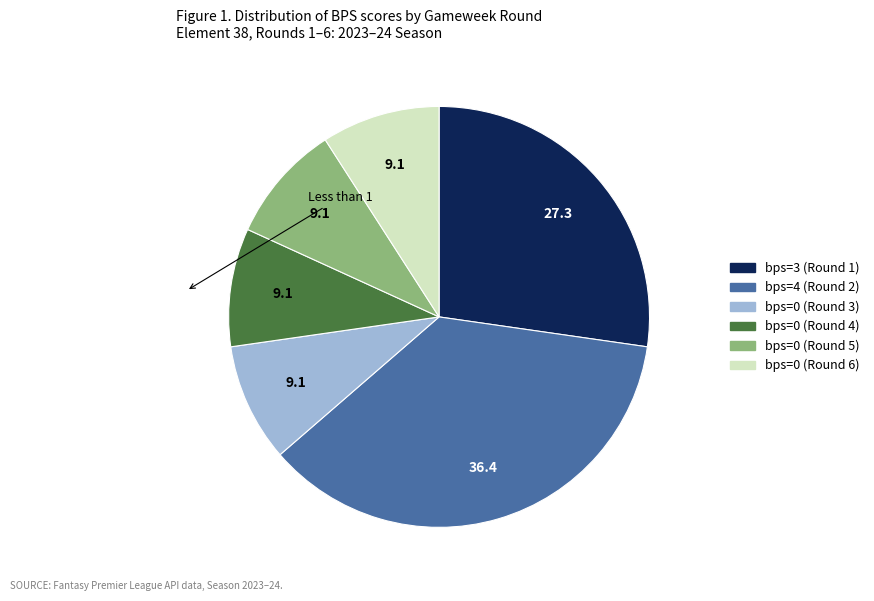

Is it true that bps=3 (Round 1) is 34% of the pie?

False